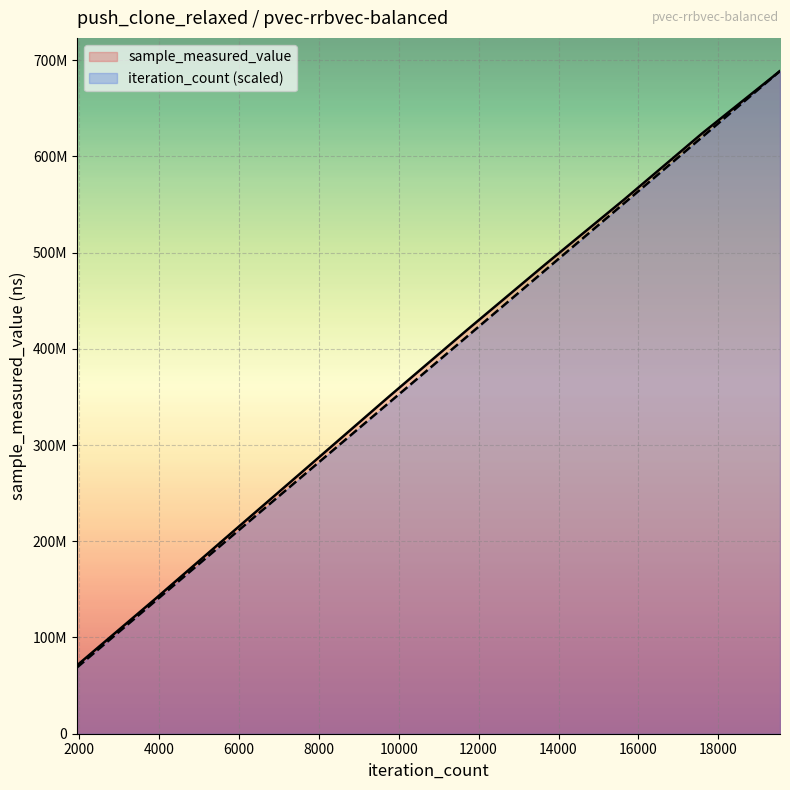

True or false: sample_measured_value and iteration_count cross at least once.

False